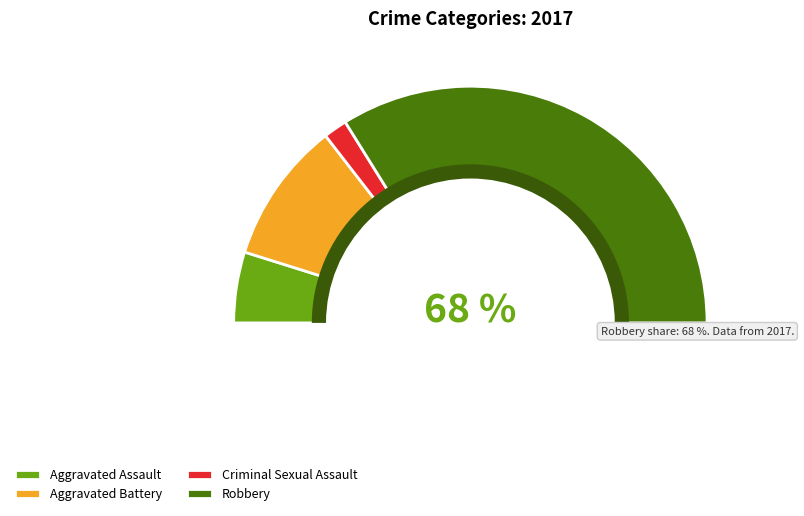

To the nearest percent, what is the average slice percentage?

25%